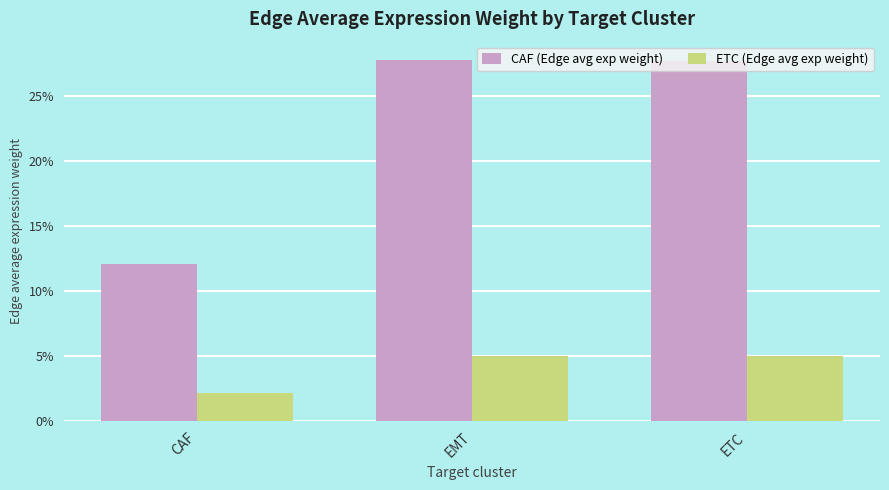

Reading left to right, list all the values displayed in this chart.

CAF (Edge avg exp weight): 0.1	0.3	0.3
ETC (Edge avg exp weight): 0.0	0.0	0.0